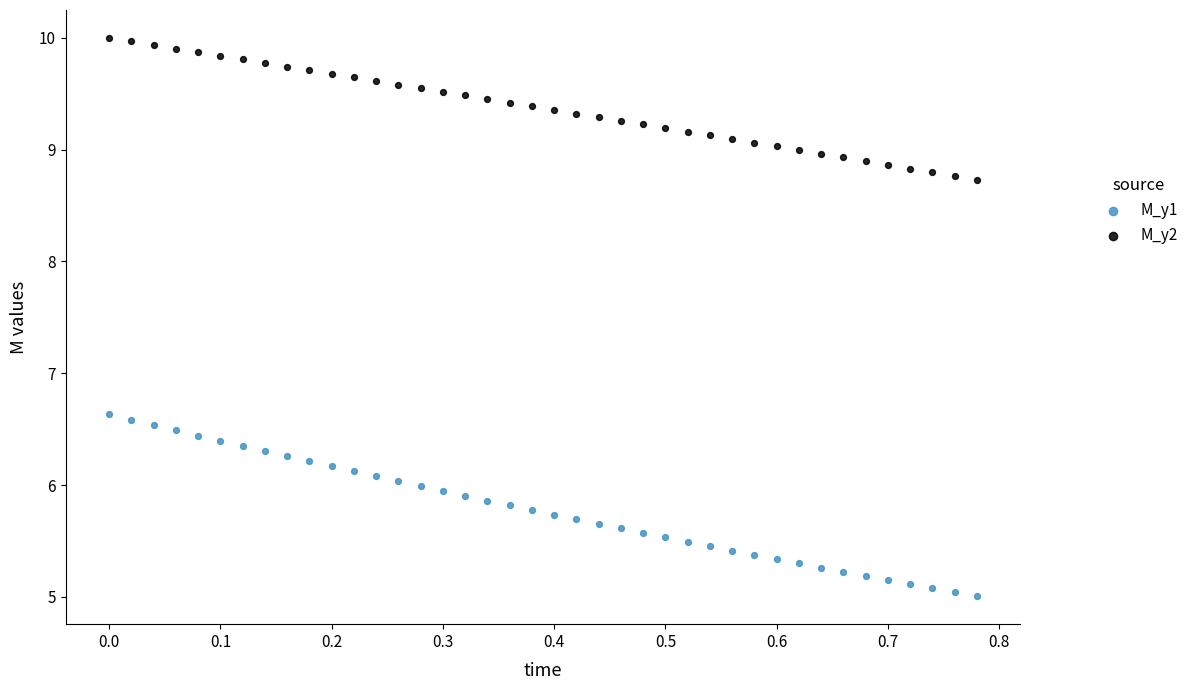

Across all data points, what is the range of Y values (max minus min)?

5.0